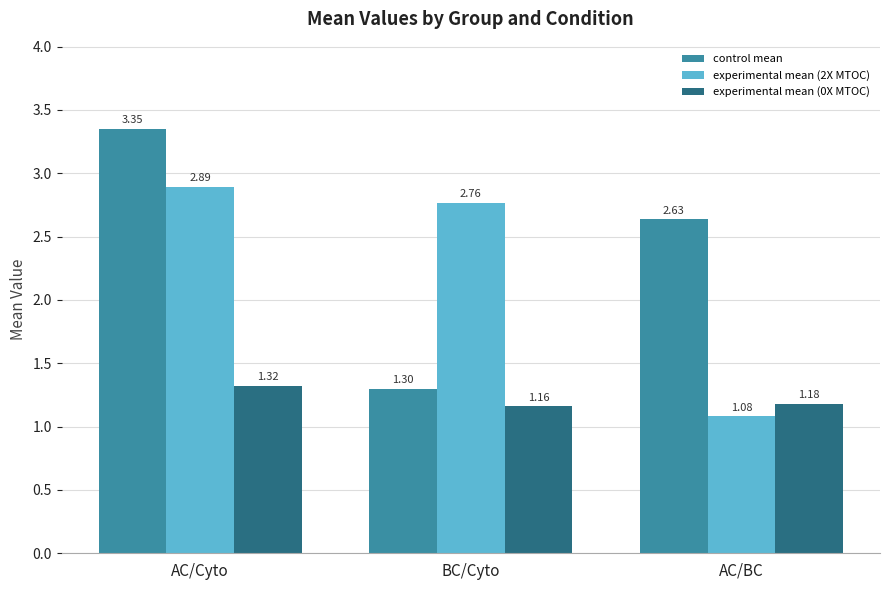

At which label does control mean reach its minimum?

BC/Cyto